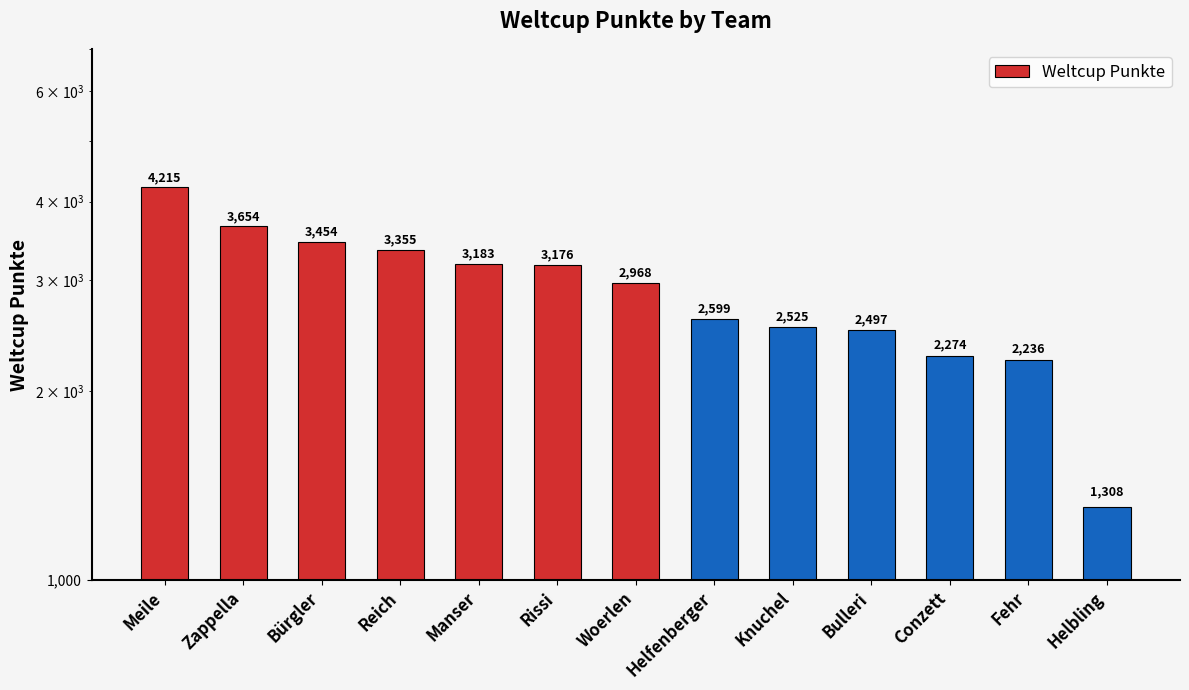

At which label does the data first exceed 2968?

Meile